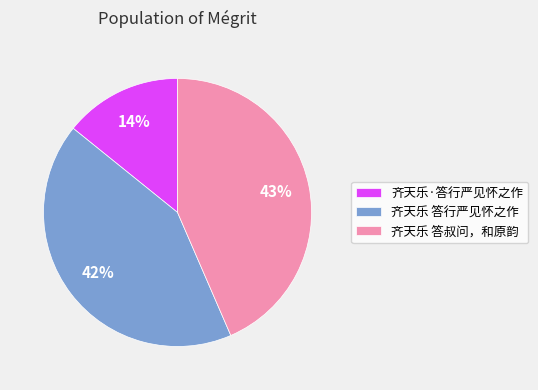

What is the ratio of the value at 齐天乐 答行严见怀之作 to the value at 齐天乐 答叔问，和原韵?

1.0